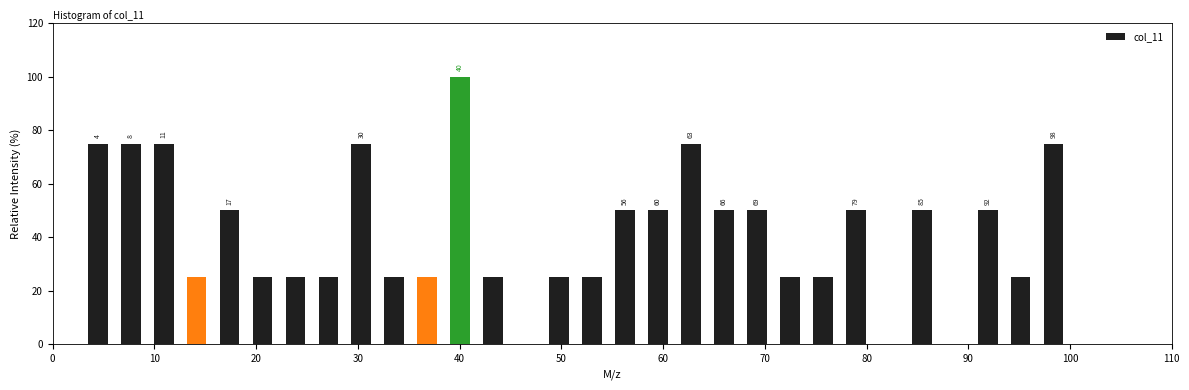

Around what value on the x-axis is the tallest bar? Give the approximate position of its centre, as read against the axis.

40